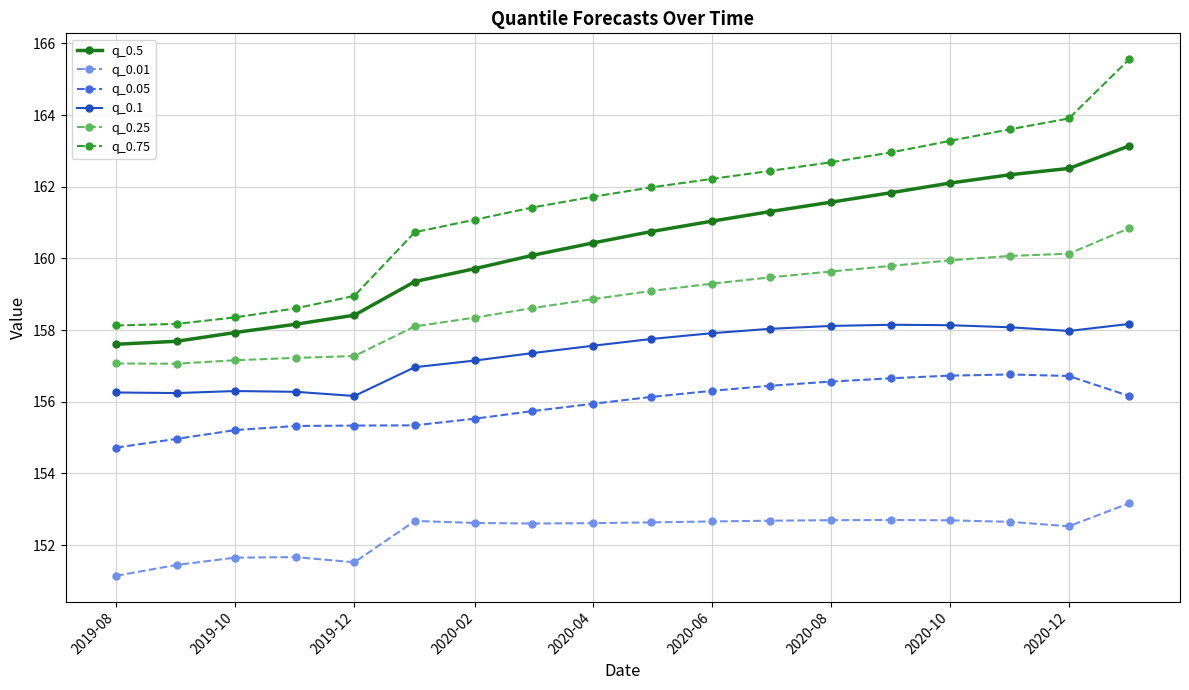

What is the smallest value displayed?

151.1